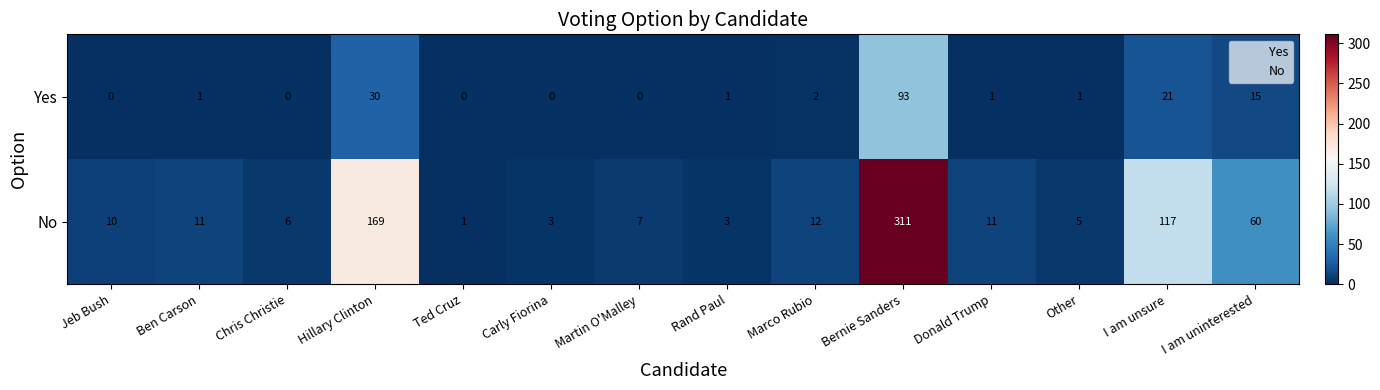

At which category is the sum across all series the highest?

Bernie Sanders